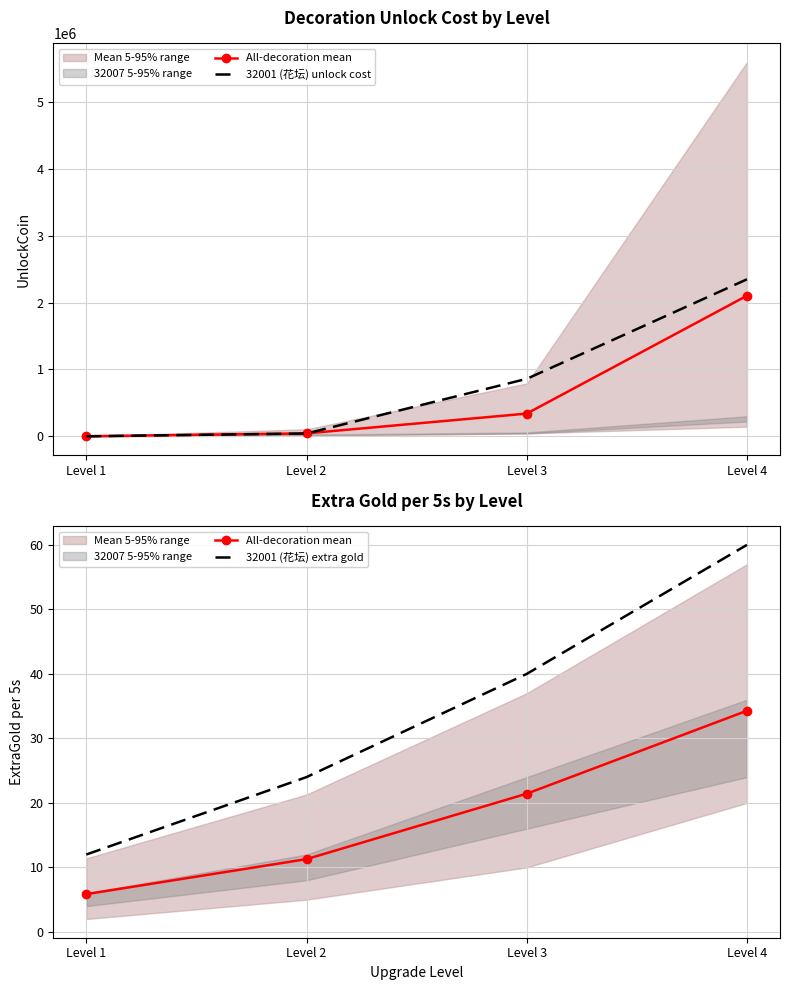

What is the difference between the second highest and second lowest values in the 32001 (花坛) unlock cost series?

818000.0